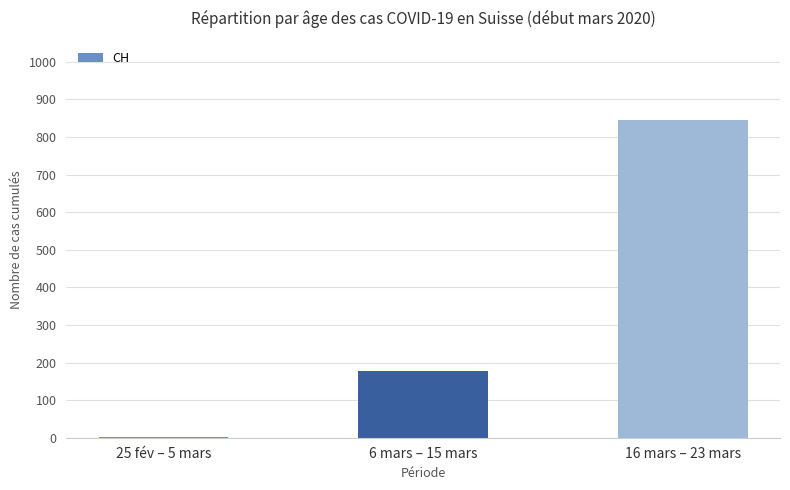

How many series are shown in this chart?

1